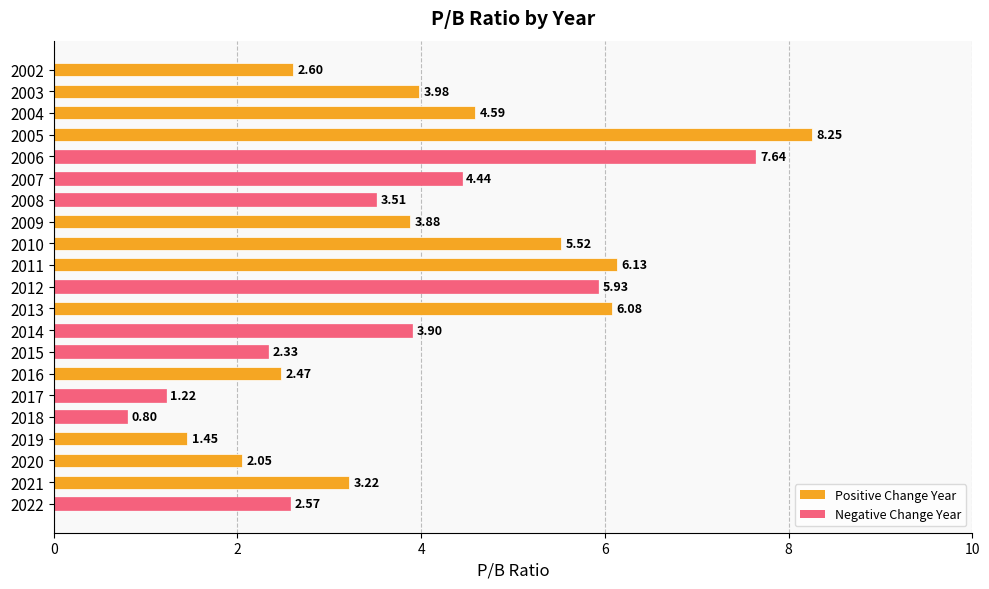

List the labels in order of value, largest first.

2005, 2006, 2011, 2013, 2012, 2010, 2004, 2007, 2003, 2014, 2009, 2008, 2021, 2002, 2022, 2016, 2015, 2020, 2019, 2017, 2018